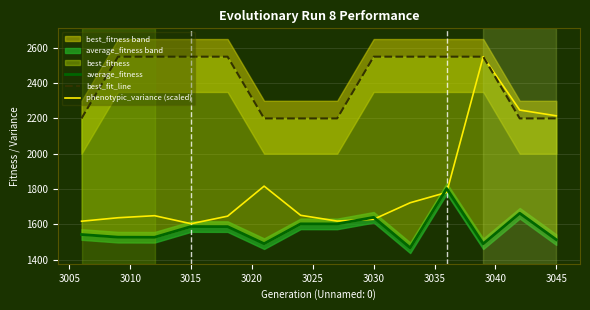

What is the minimum value for phenotypic_variance (scaled)?

1603.2